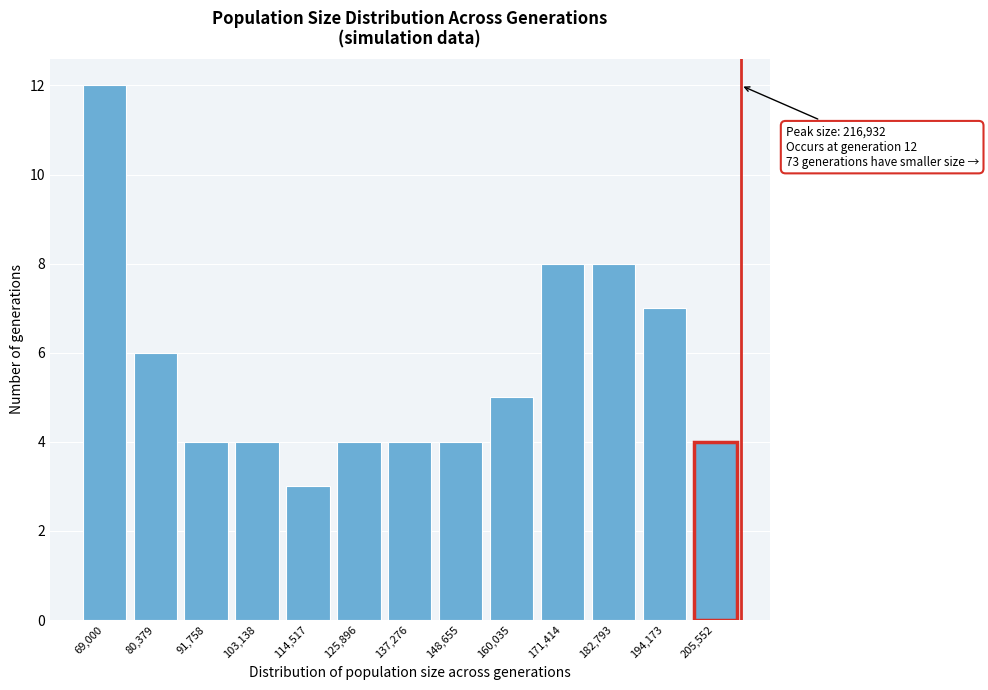

Reading left to right, what are all the values shown in this chart?

69,000=12	80,379=6	91,758=4	103,138=4	114,517=3	125,896=4	137,276=4	148,655=4	160,035=5	171,414=8	182,793=8	194,173=7	205,552=4